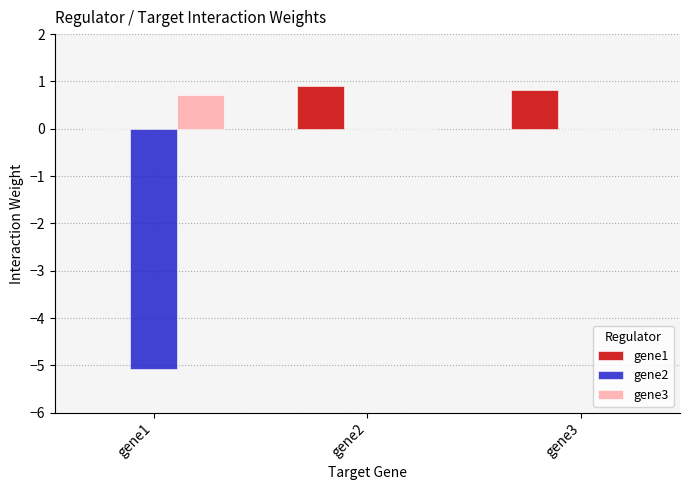

How many groups of bars are there?

3